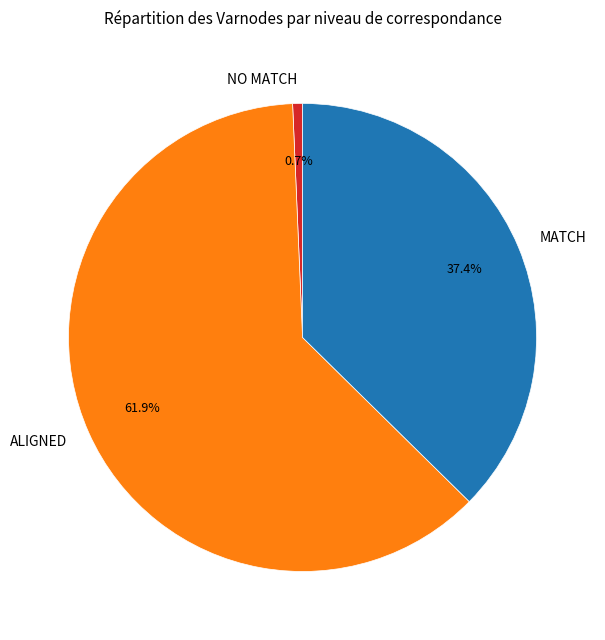

Is it true that NO MATCH is 15% of the pie?

False